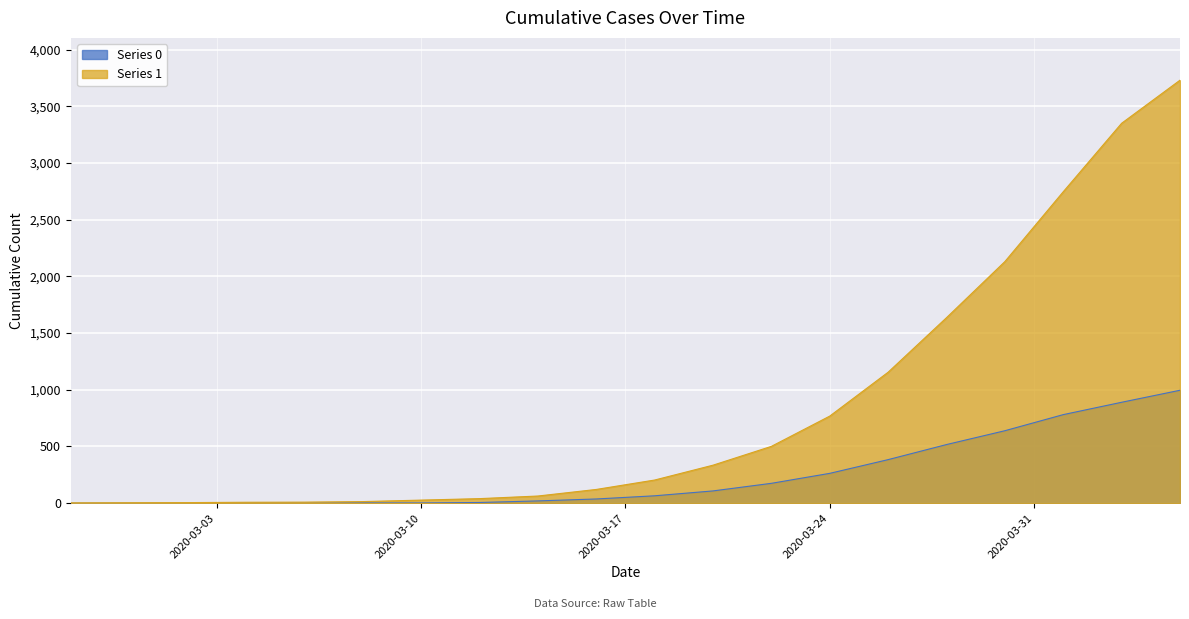

How many lines are shown in the chart?

2